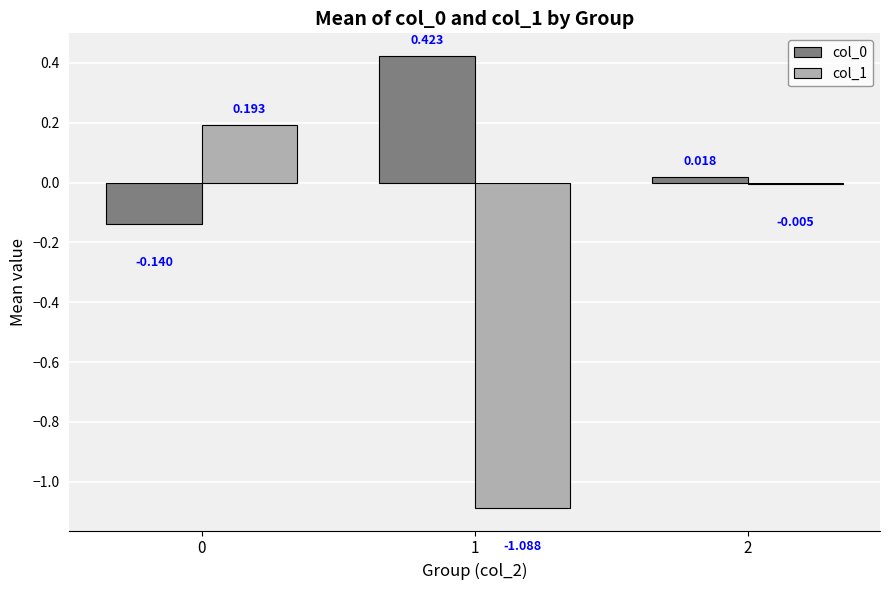

How many bars are there in each group?

2